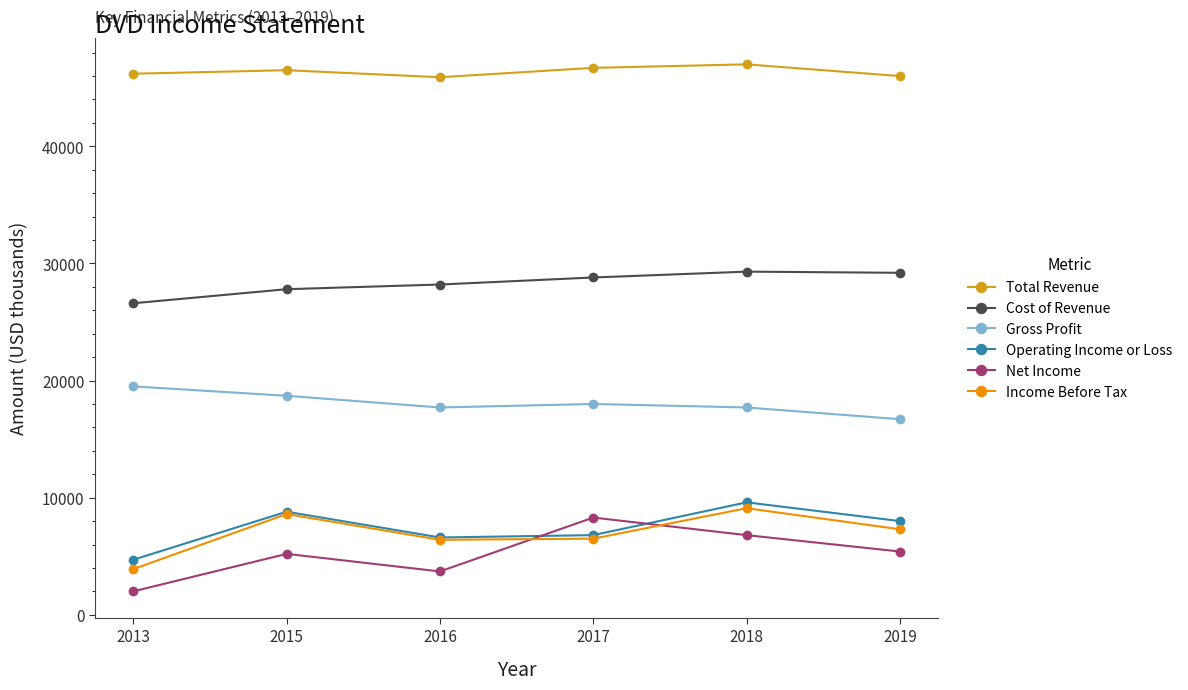

At which category does Operating Income or Loss reach its first local peak?

2015